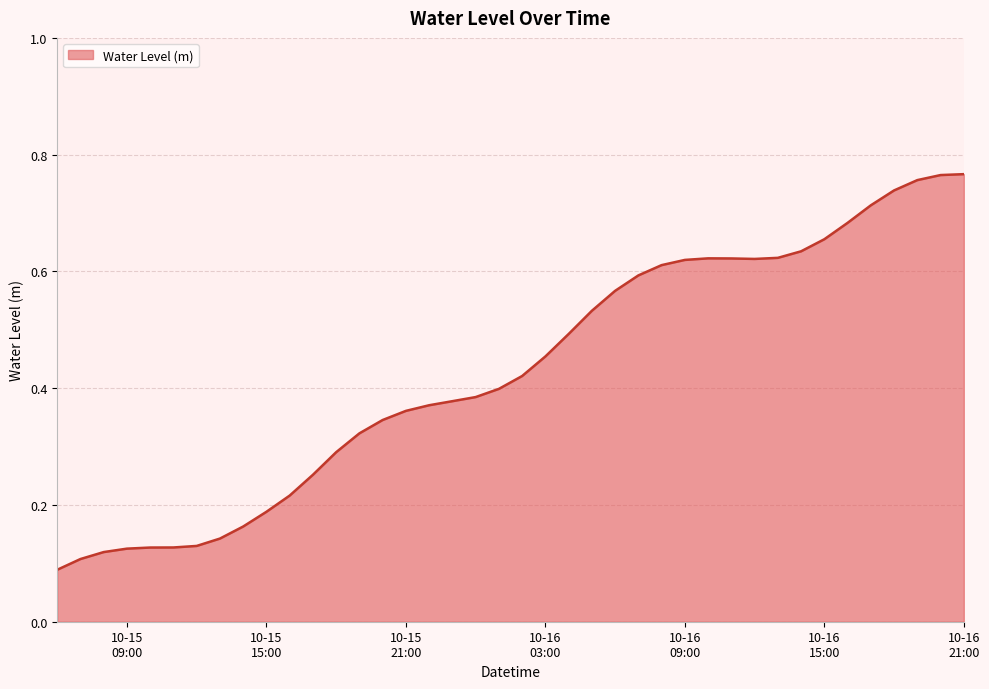

Does the chart have visible grid lines?

Yes